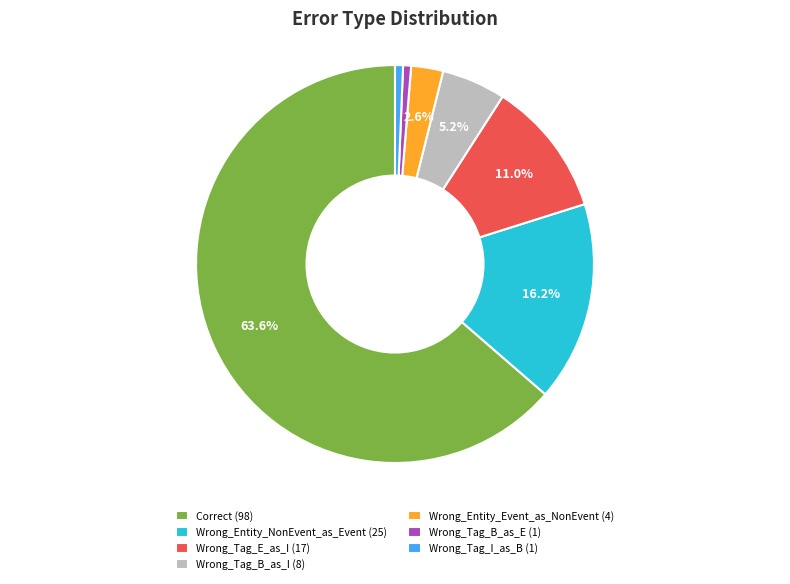

To the nearest percent, what portion does Correct represent?

64%